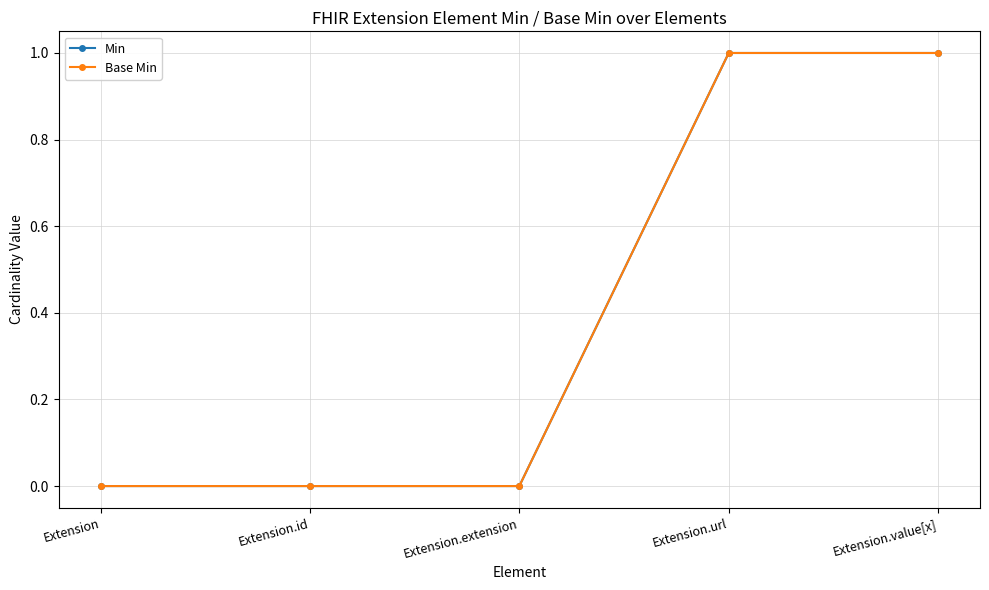

The Base Min series shows 2 at Extension.url. True or false?

False